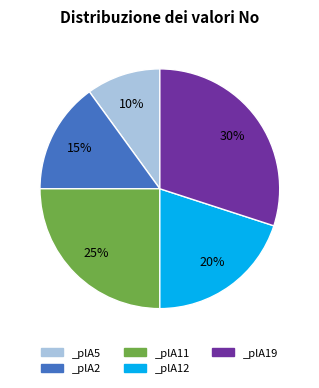

Is it true that _plA12 is 20% of the pie?

True